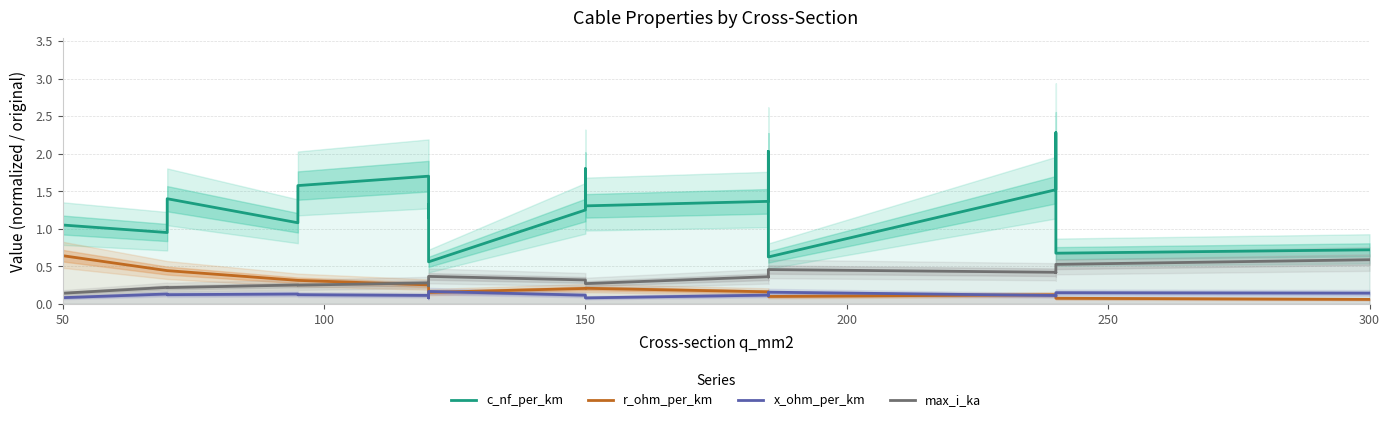

Reading left to right, what are all the values shown in this chart?

c_nf_per_km: 1.1	0.9	1.4	1.1	1.6	1.7	1.1	1.3	0.6	1.2	1.8	1.3	1.4	2.0	0.6	1.5	2.3	0.7	0.7
r_ohm_per_km: 0.6	0.4	0.4	0.3	0.3	0.3	0.3	0.2	0.2	0.2	0.2	0.2	0.2	0.2	0.1	0.1	0.1	0.1	0.1
x_ohm_per_km: 0.1	0.1	0.1	0.1	0.1	0.1	0.1	0.1	0.2	0.1	0.1	0.1	0.1	0.1	0.2	0.1	0.1	0.1	0.1
max_i_ka: 0.1	0.2	0.2	0.3	0.2	0.3	0.3	0.2	0.4	0.3	0.3	0.3	0.4	0.4	0.5	0.4	0.4	0.5	0.6